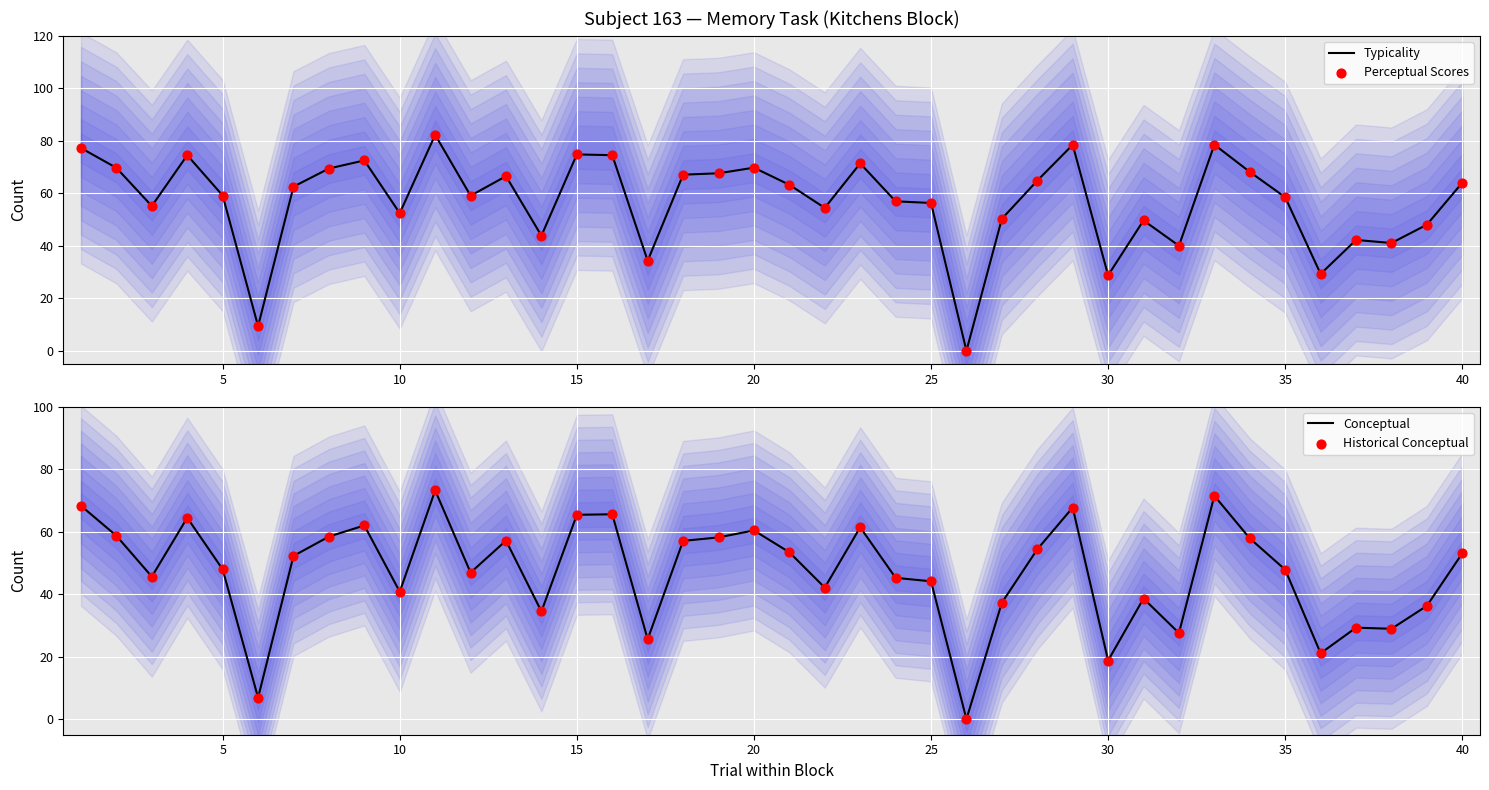

Which series contains the lowest Y value?

Typicality